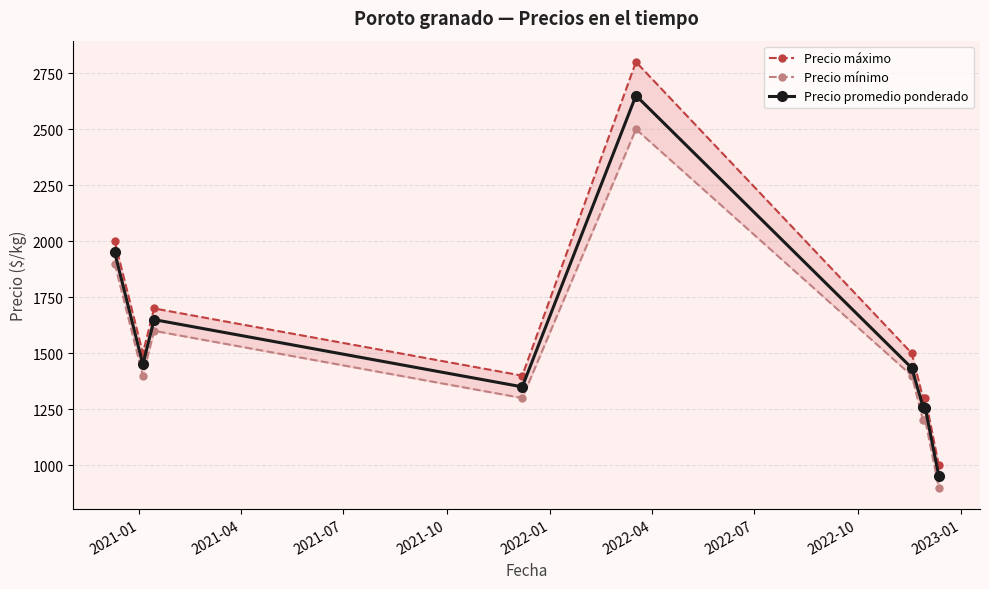

Rank the series by their average value, from lowest to highest.

Precio mínimo, Precio promedio ponderado, Precio máximo